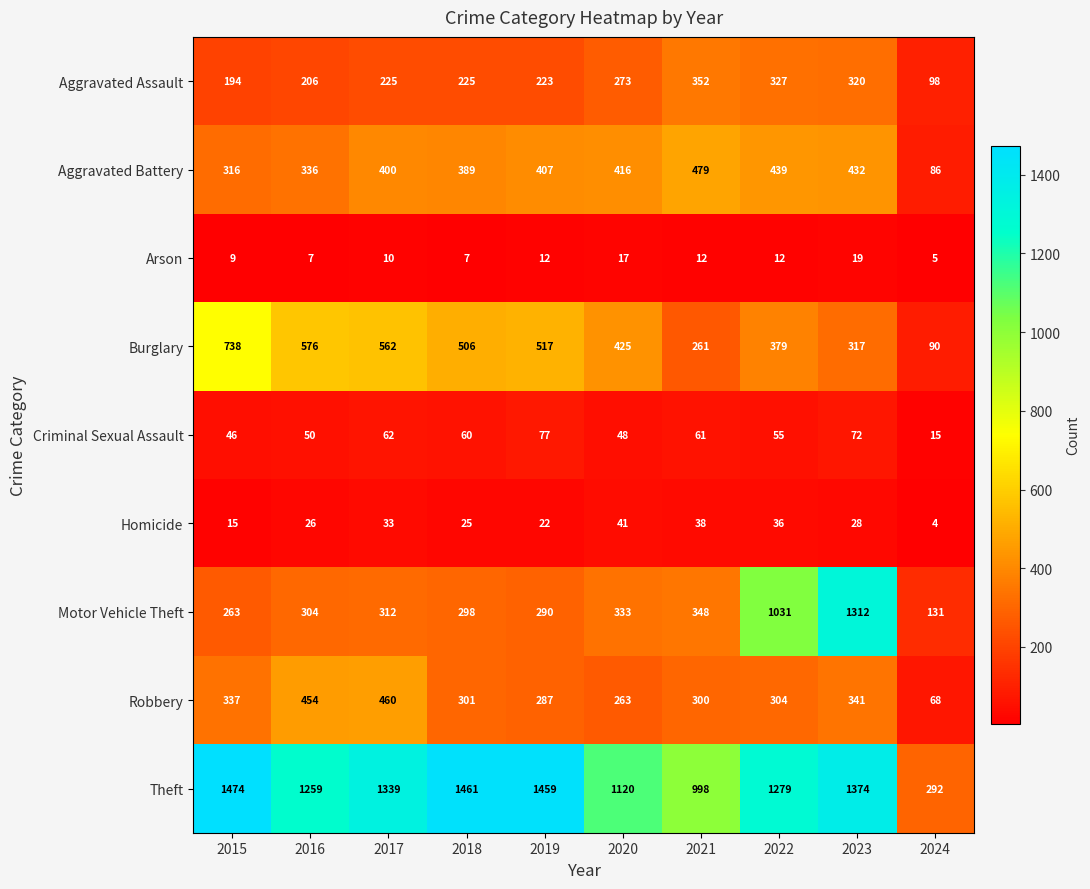

How many values in the Robbery series are below 304?

5